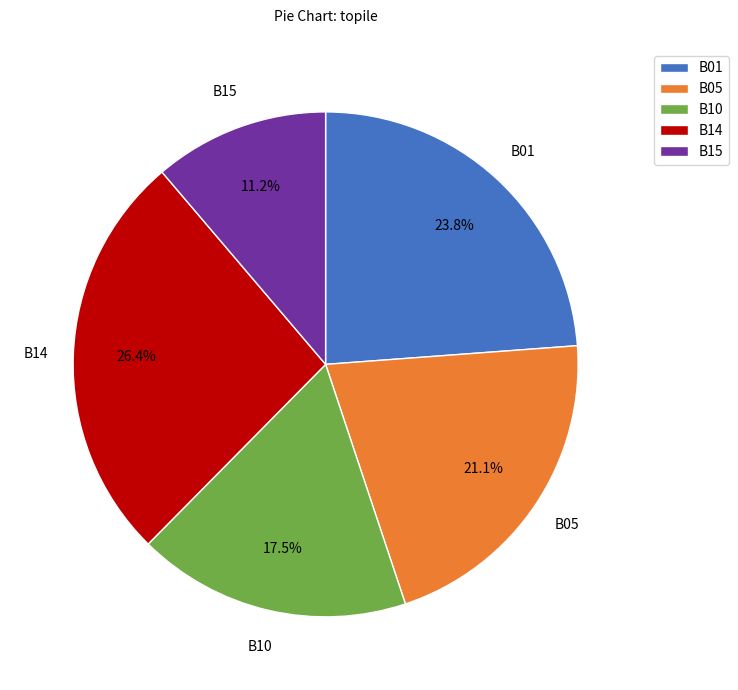

Which has a higher value, B05 or B10?

B05